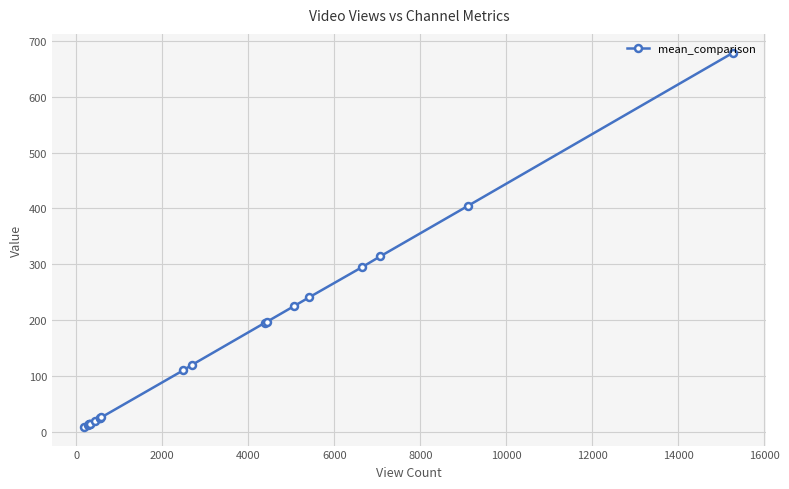

What is the difference between the maximum and minimum values?

670